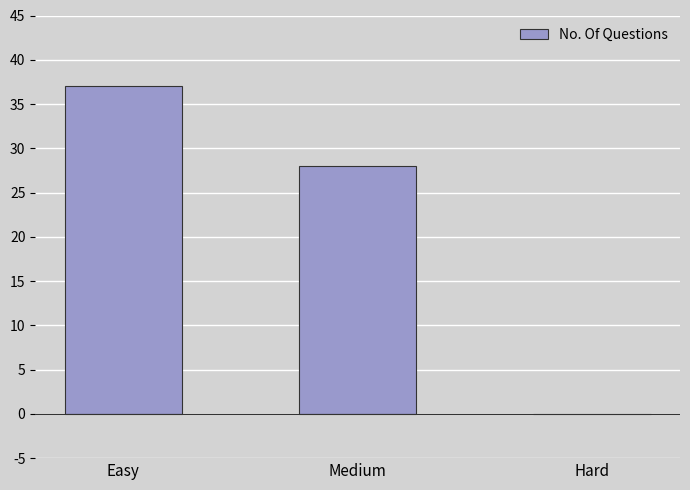

How many values are between 0 and 37?

3